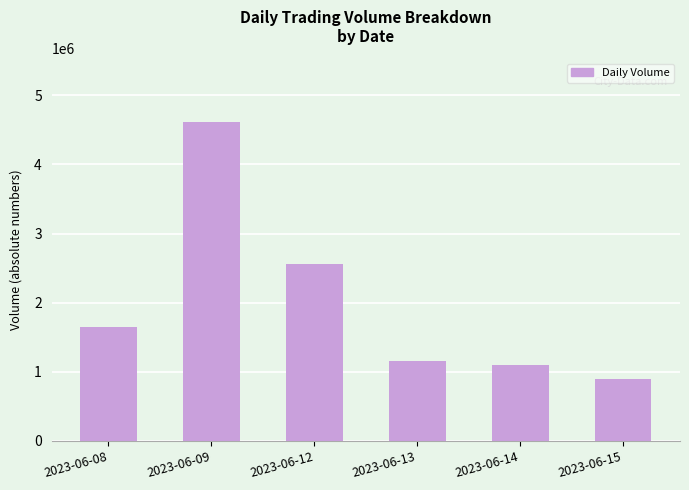

What is the minimum value shown in the chart?

901063